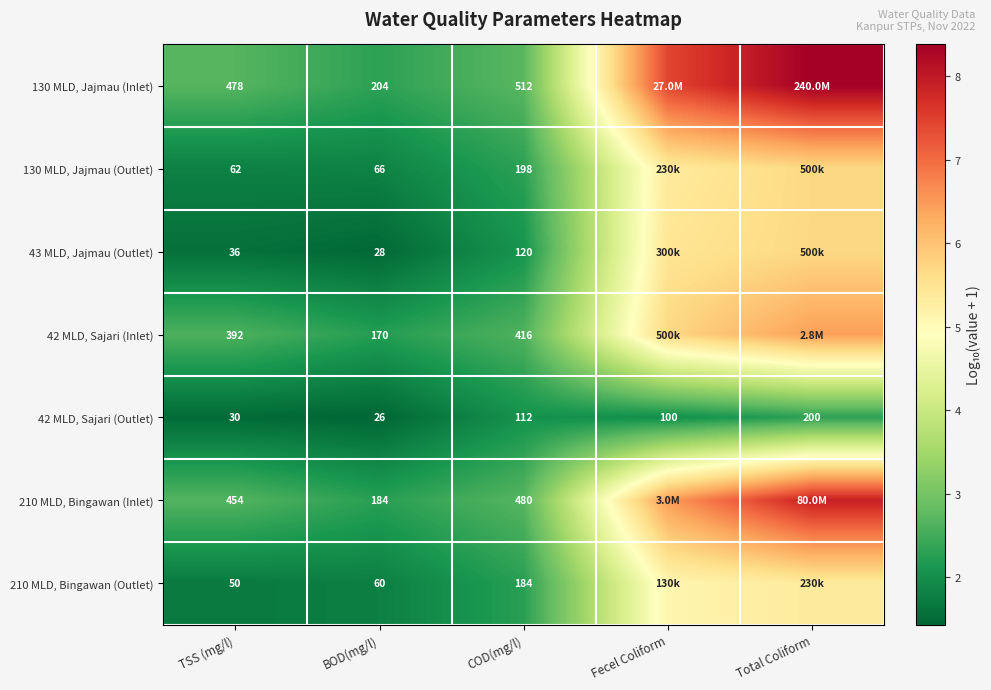

At which label does 42 MLD, Sajari (Outlet) reach its peak?

Total Coliform